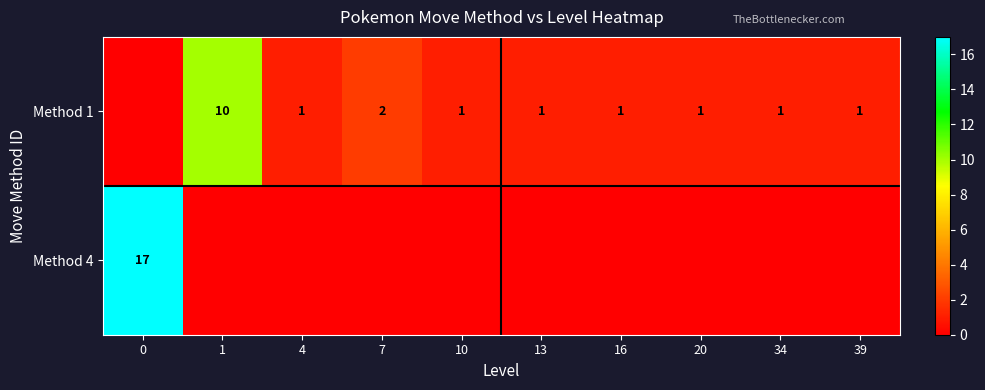

What is the difference between the highest and lowest values at 1?

10